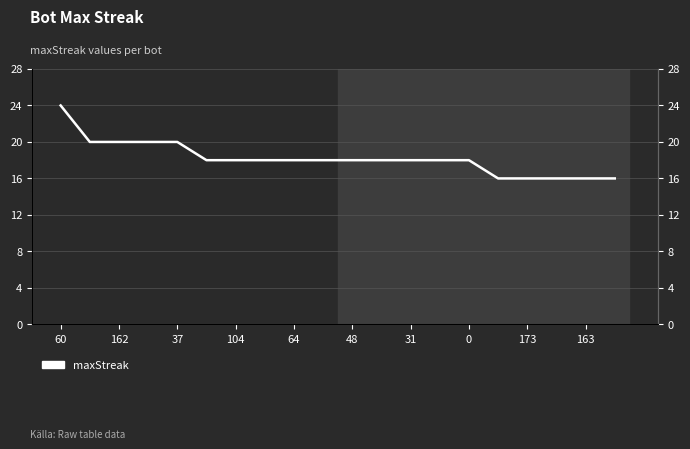

What is the minimum value shown in the chart?

16